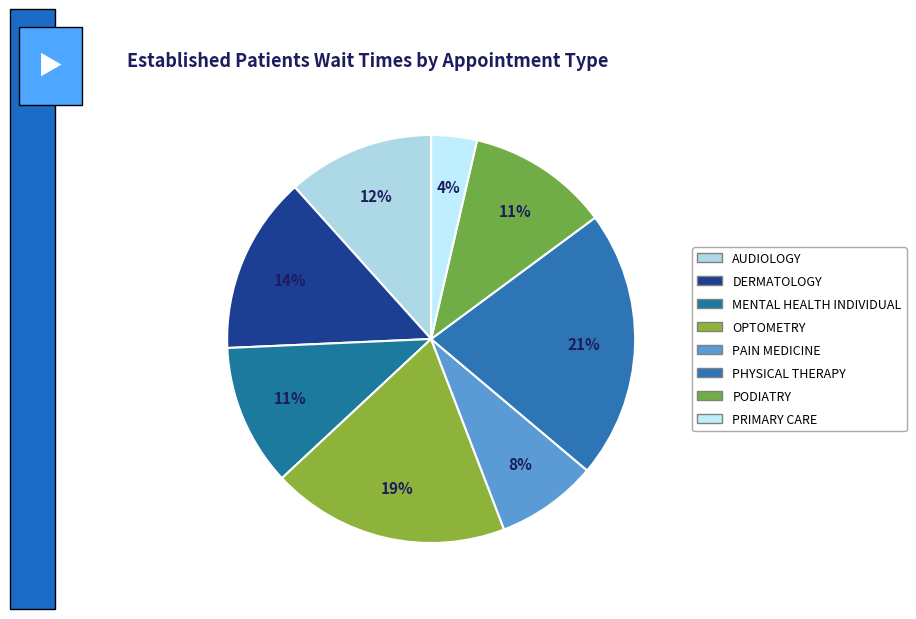

Rank the categories by value from lowest to highest.

PRIMARY CARE, PAIN MEDICINE, MENTAL HEALTH INDIVIDUAL, PODIATRY, AUDIOLOGY, DERMATOLOGY, OPTOMETRY, PHYSICAL THERAPY